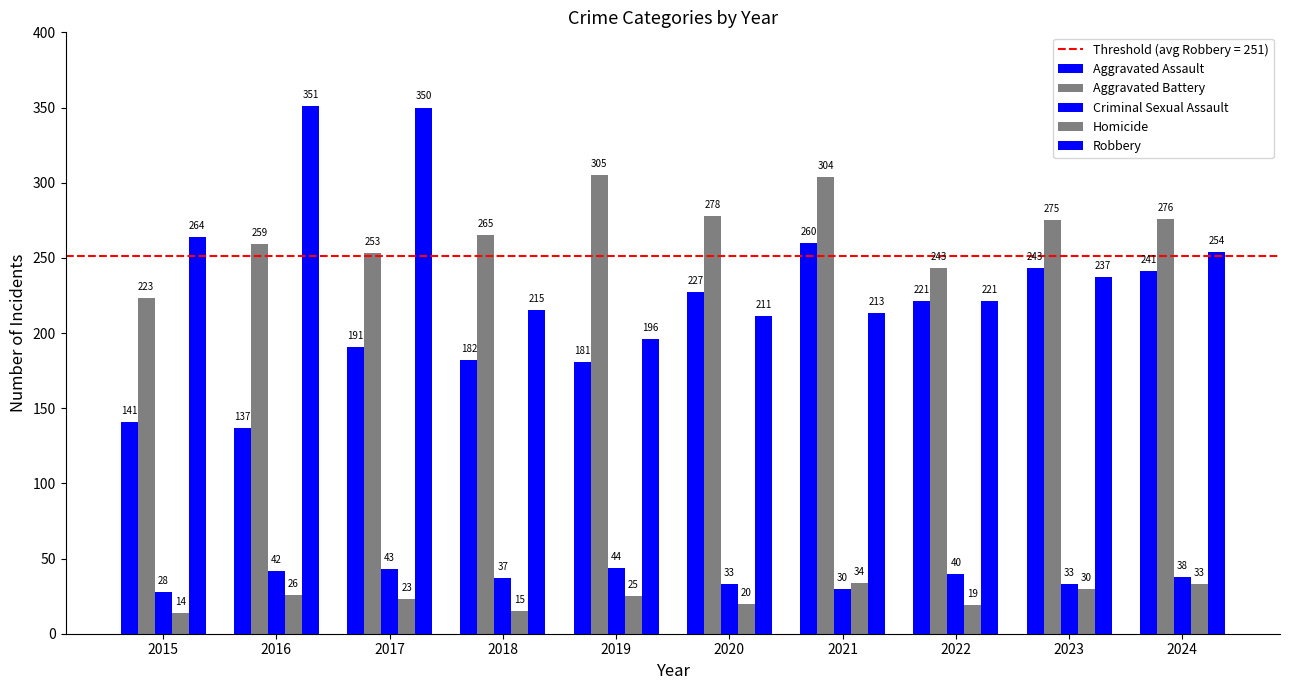

How many bars are there in total?

50